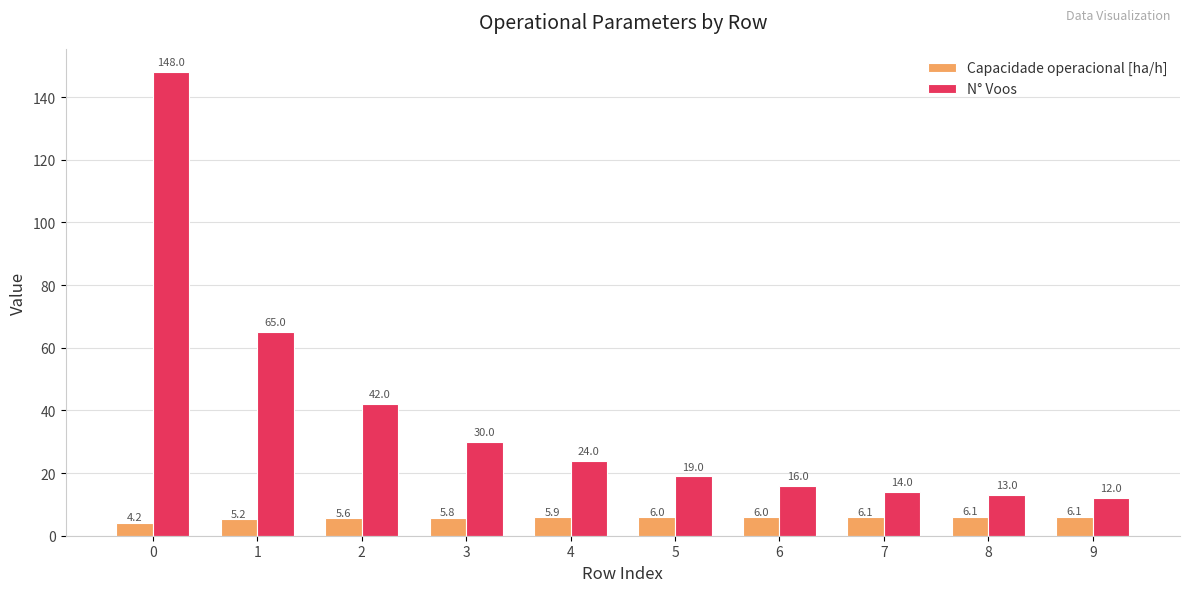

What is the difference between the highest and lowest values at 6?

10.0